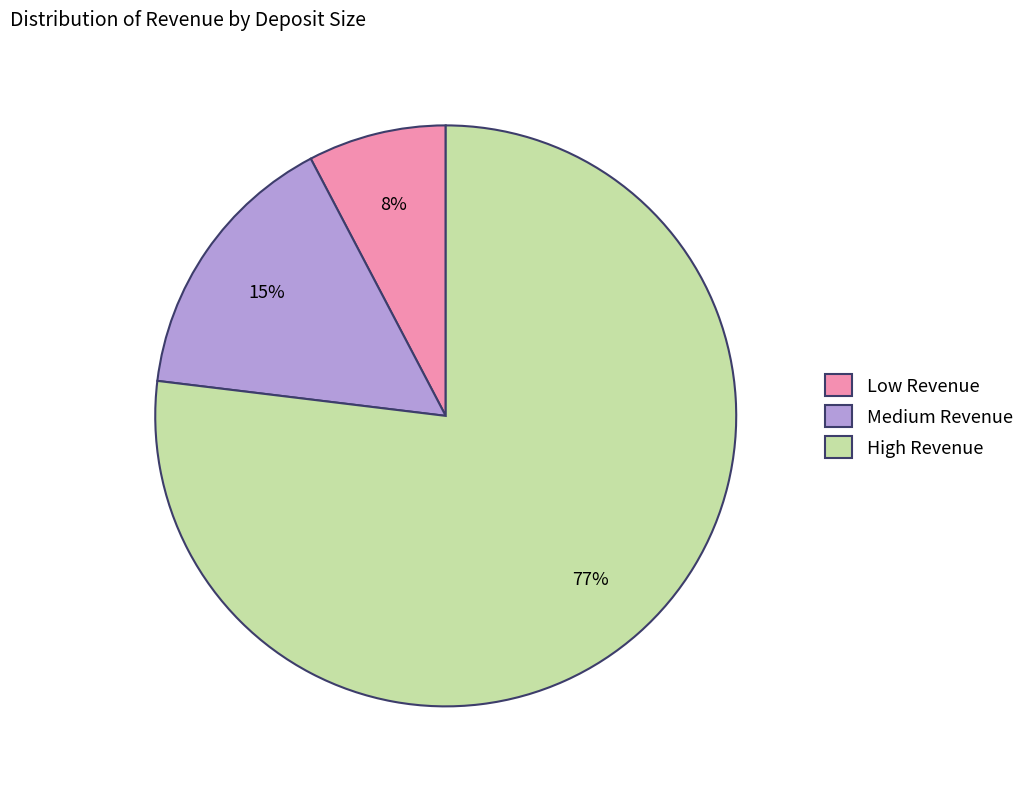

To the nearest percent, what is the difference between the largest and smallest slice percentages?

69%